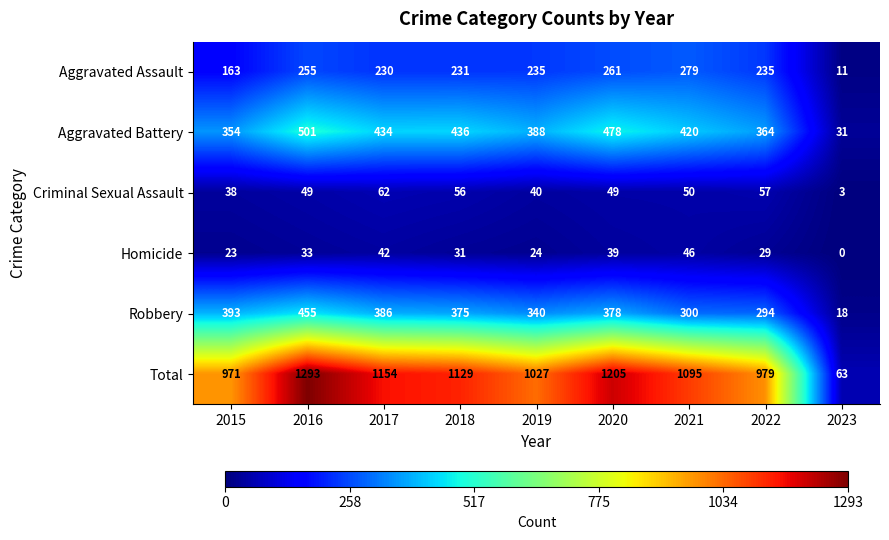

True or false: Robbery has a value of 393 at 2015.

True